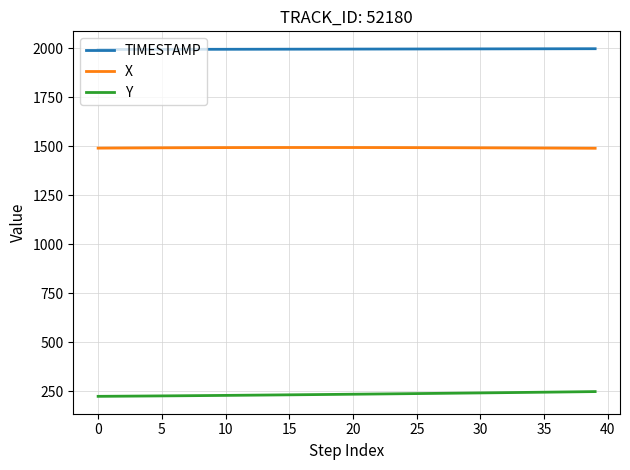

Rank the series by their average value, from lowest to highest.

Y, X, TIMESTAMP